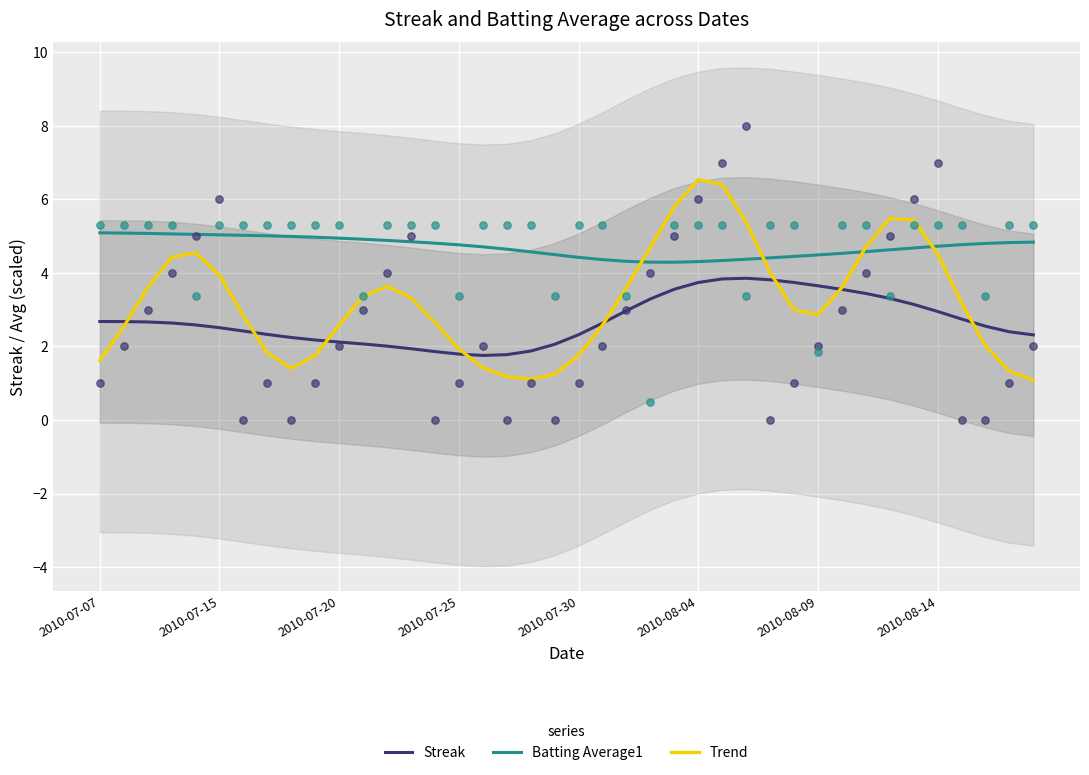

Which series has the largest total across all categories?

Batting Average1